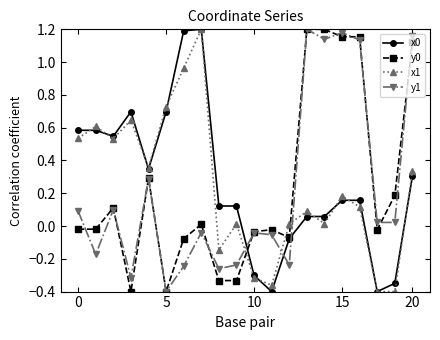

True or false: y0 has more than 2 interior local peaks.

True